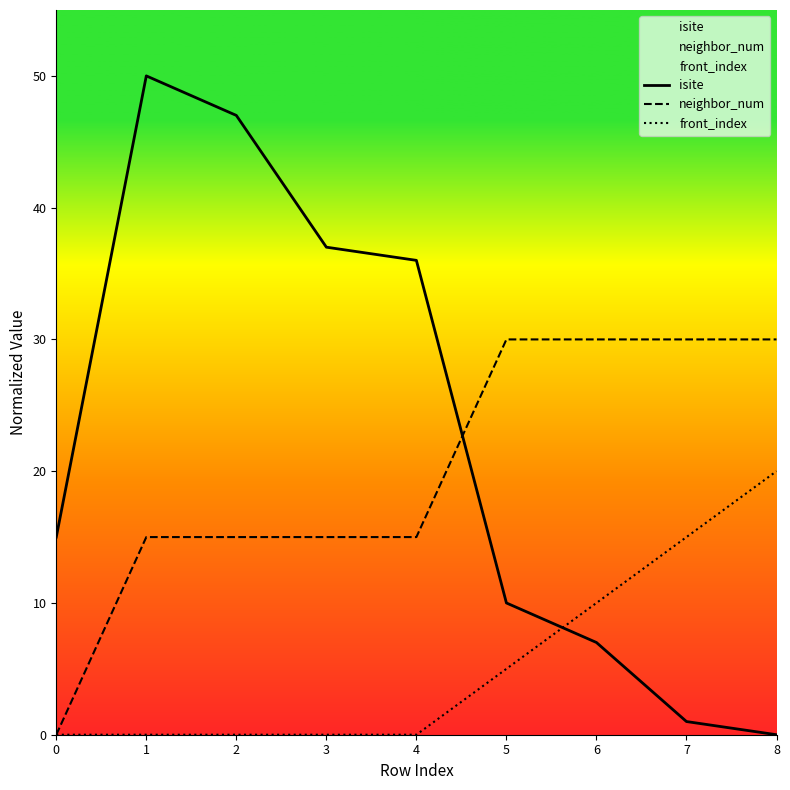

After their last crossing, which series has the higher values: neighbor_num or isite?

neighbor_num